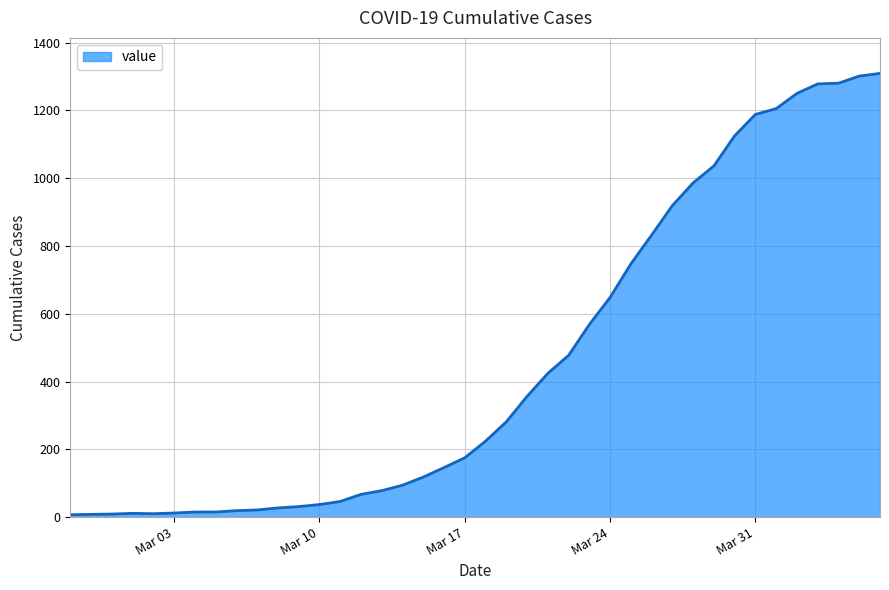

What is the difference between the maximum and minimum values?

1302